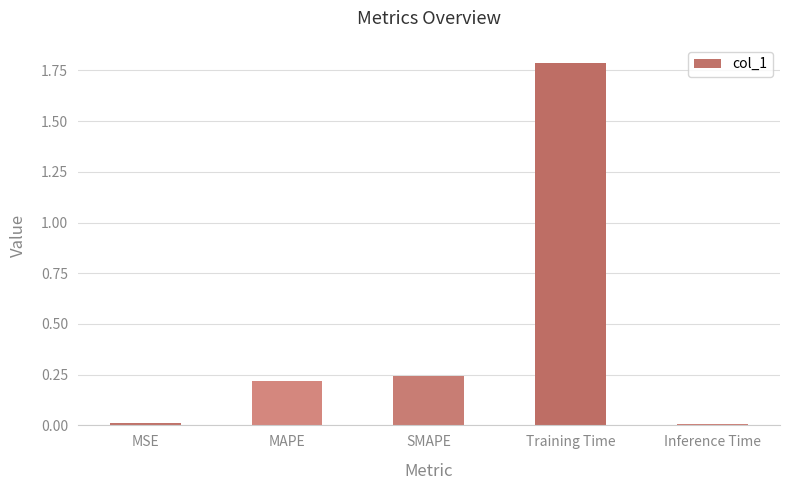

What position from the left is MSE?

1